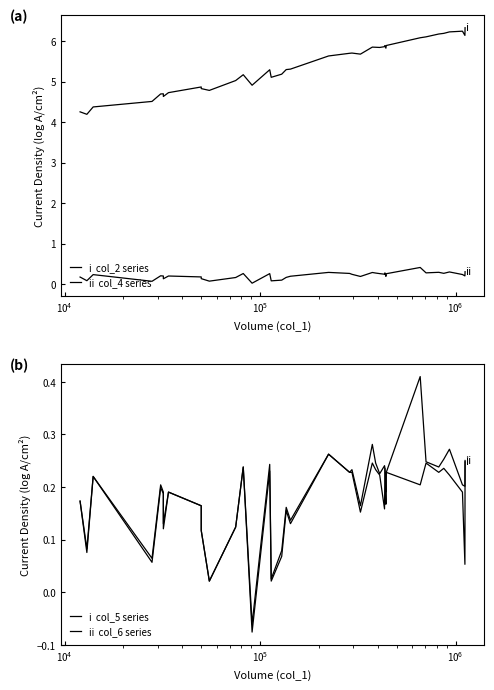

What is the minimum value shown in the chart?

-0.1